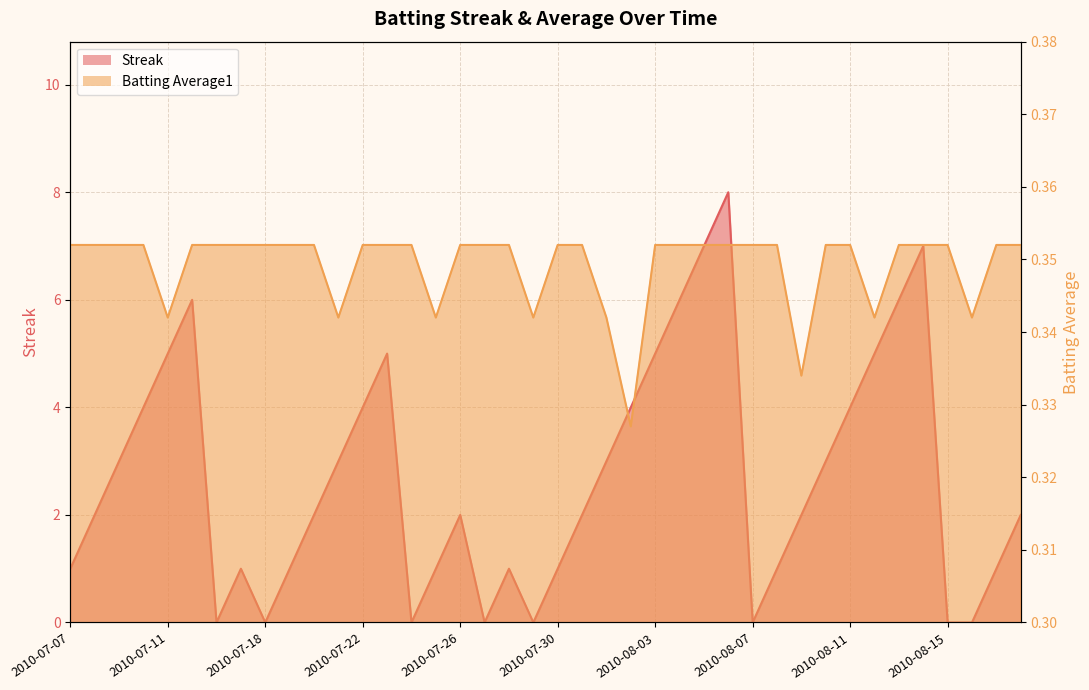

List the series in order of their overall mean, lowest first.

Batting Average1, Streak